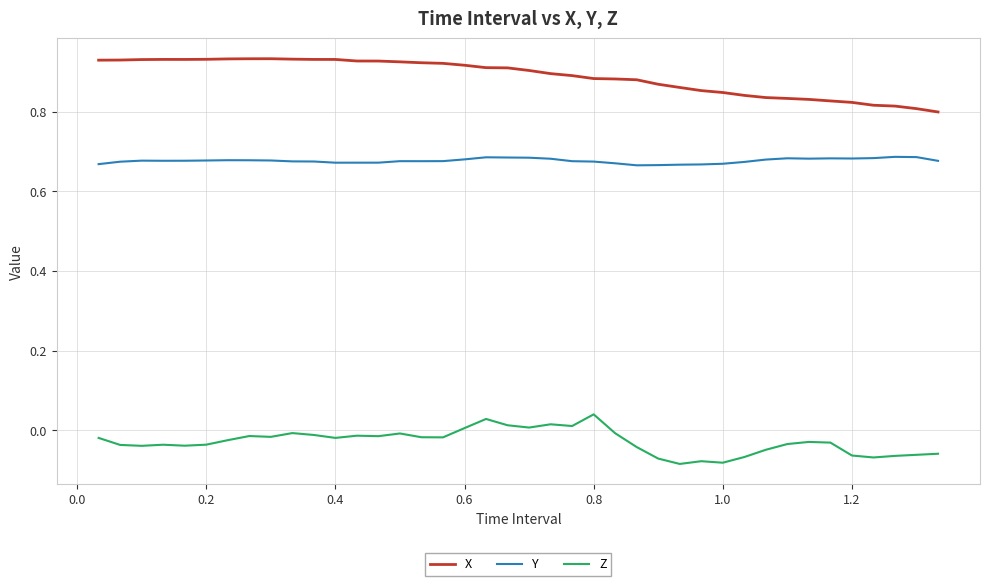

True or false: Y and Z cross at least once.

False